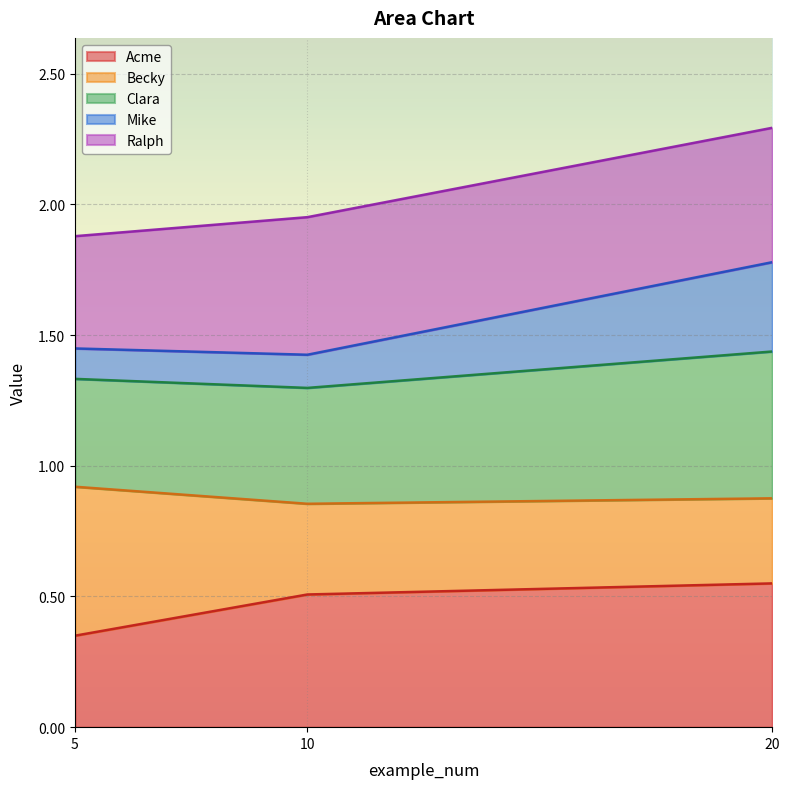

How many lines are shown in the chart?

5